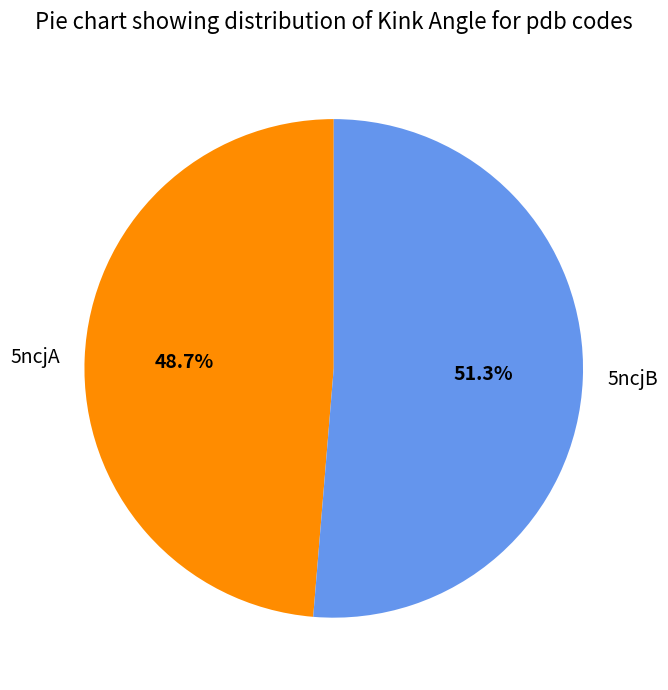

To the nearest percent, what is the combined percentage of 5ncjB and 5ncjA?

100%